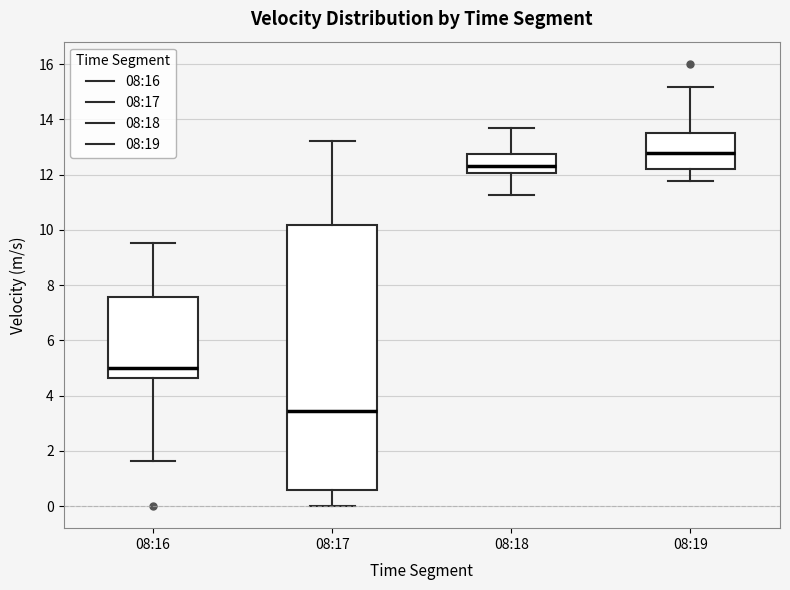

Comparing the boxes themselves (not the whiskers), which one is the tallest?

08:17